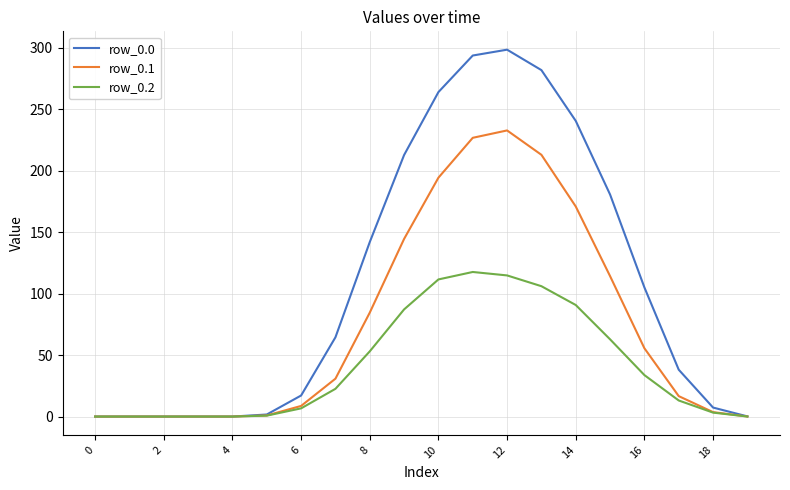

Count the number of data series in this chart.

3